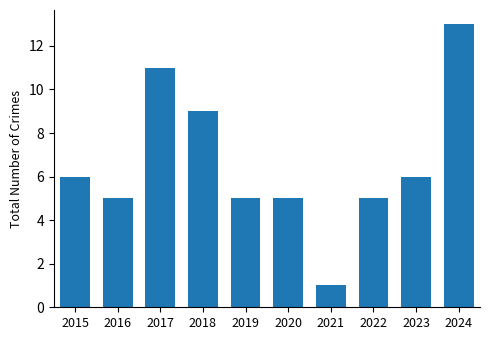

The value at 2021 is 1. True or false?

True